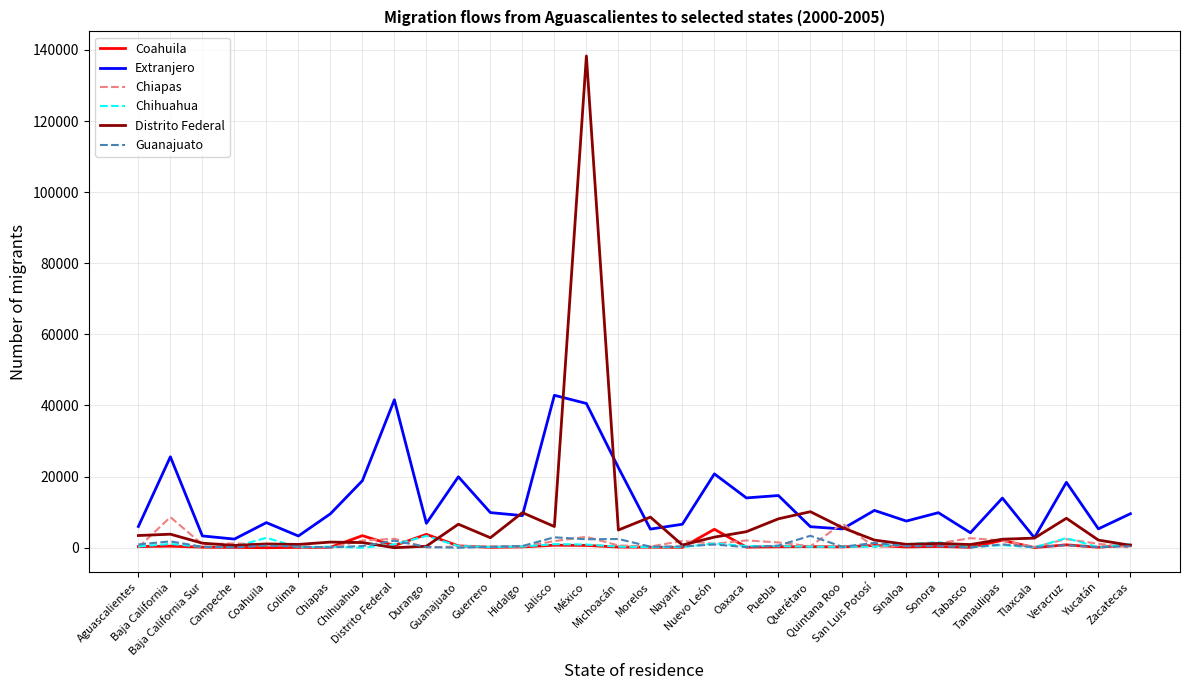

How many lines are shown in the chart?

6